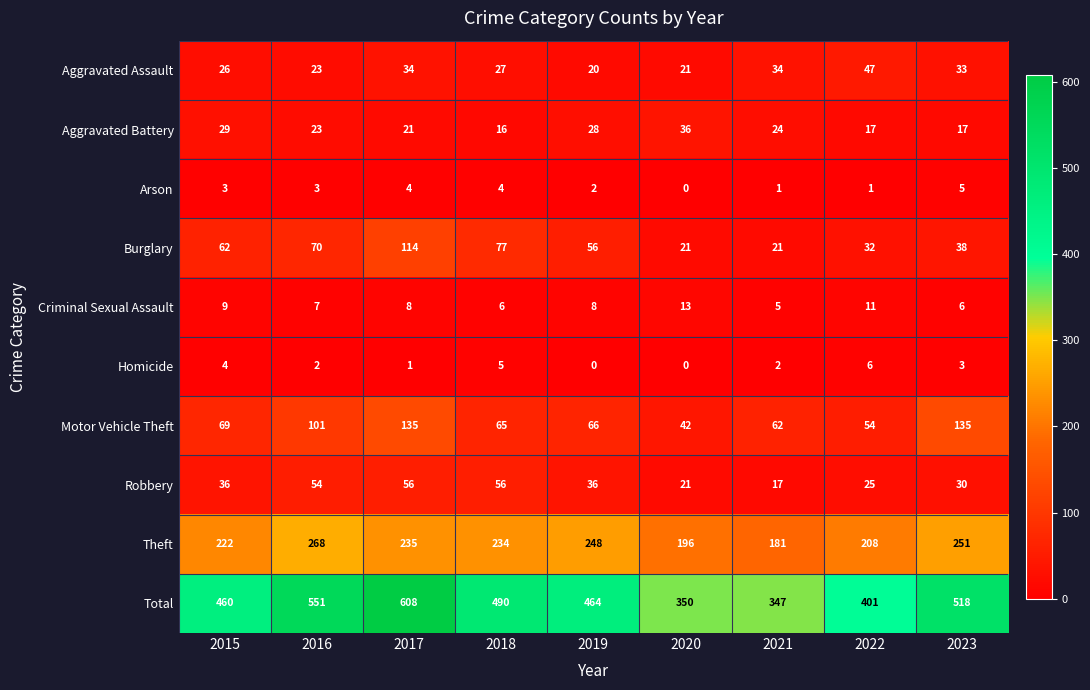

How many positive values does the Homicide series have?

7